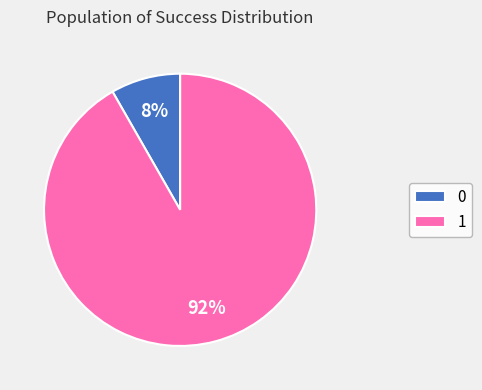

Is the sum of 0 and 1 greater than half?

Yes